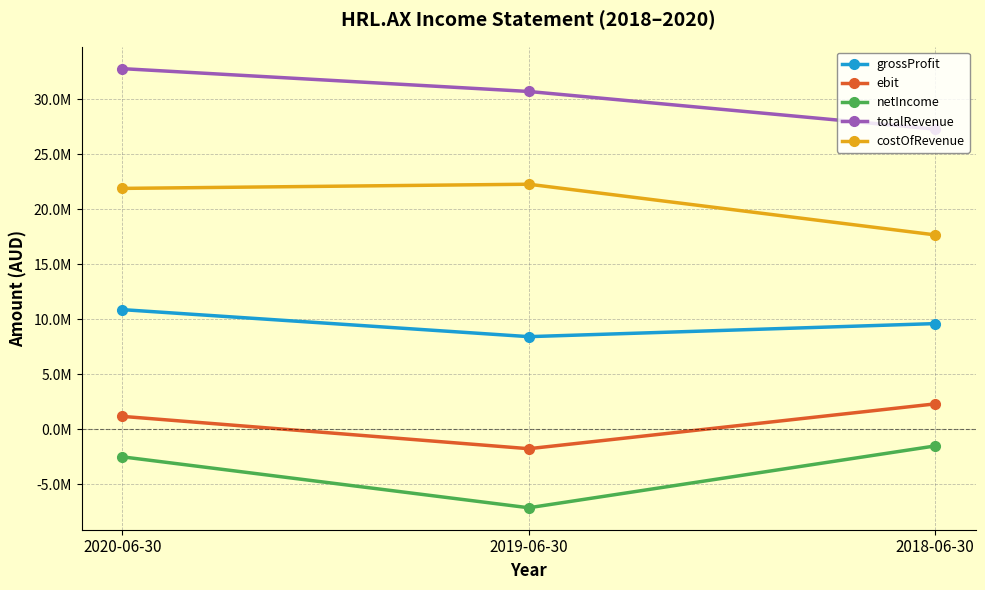

How many negative values does the ebit series have?

1